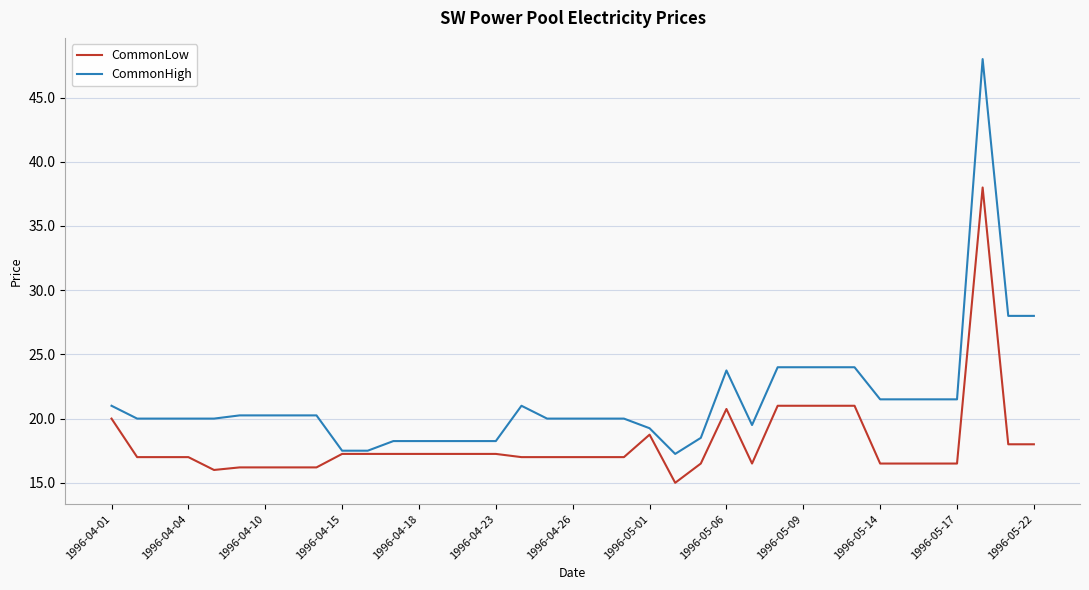

What is the minimum value shown in the chart?

15.0